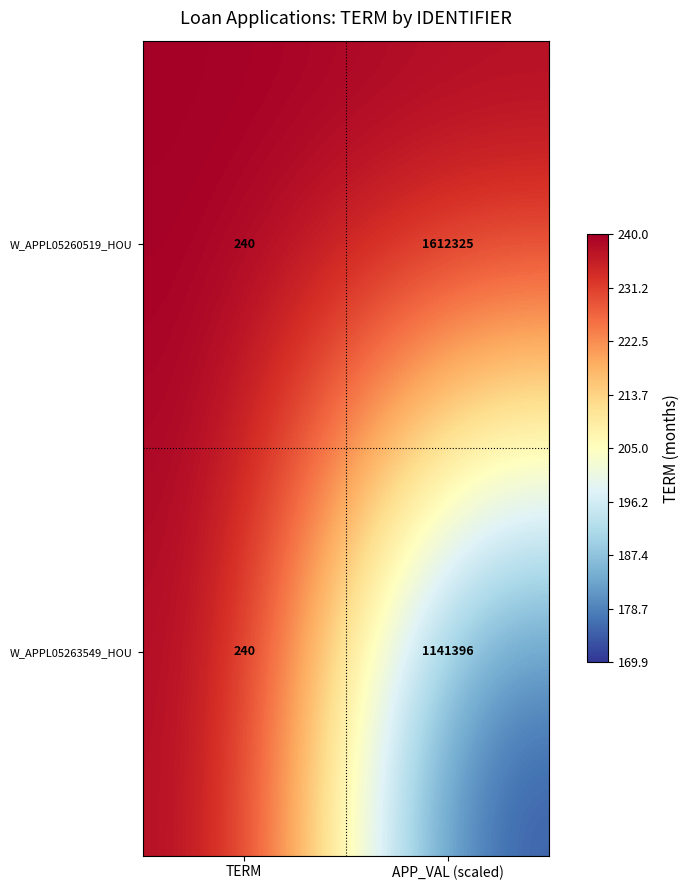

True or false: W_APPL05263549_HOU has a value of 1141396 at APP_VAL (scaled).

True